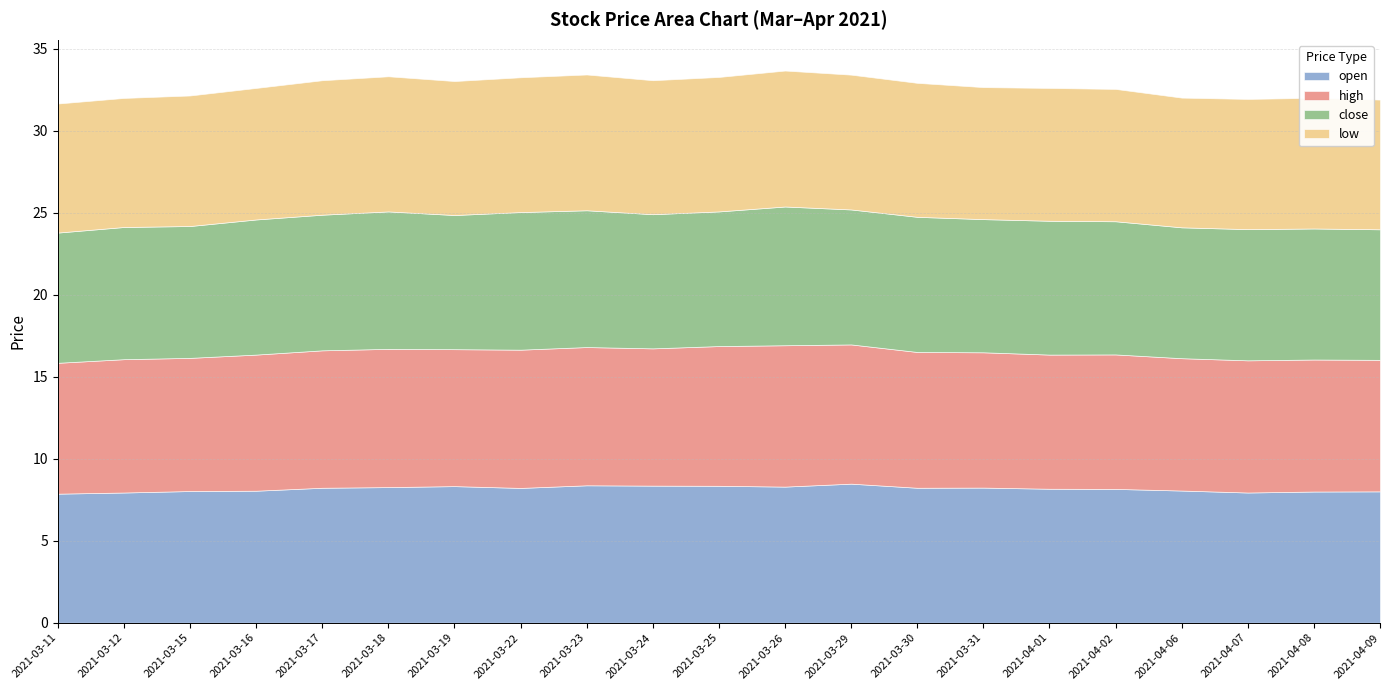

What is the smallest value displayed?

7.9